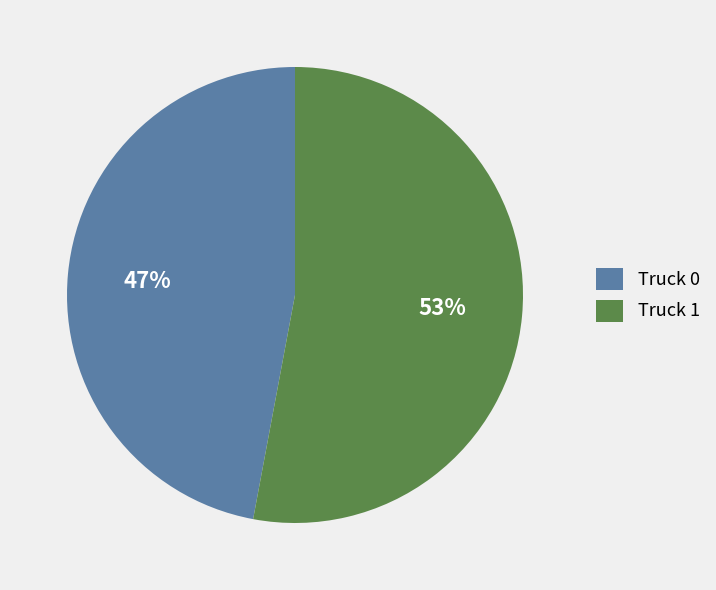

True or false: Truck 1 accounts for 60% of the total.

False